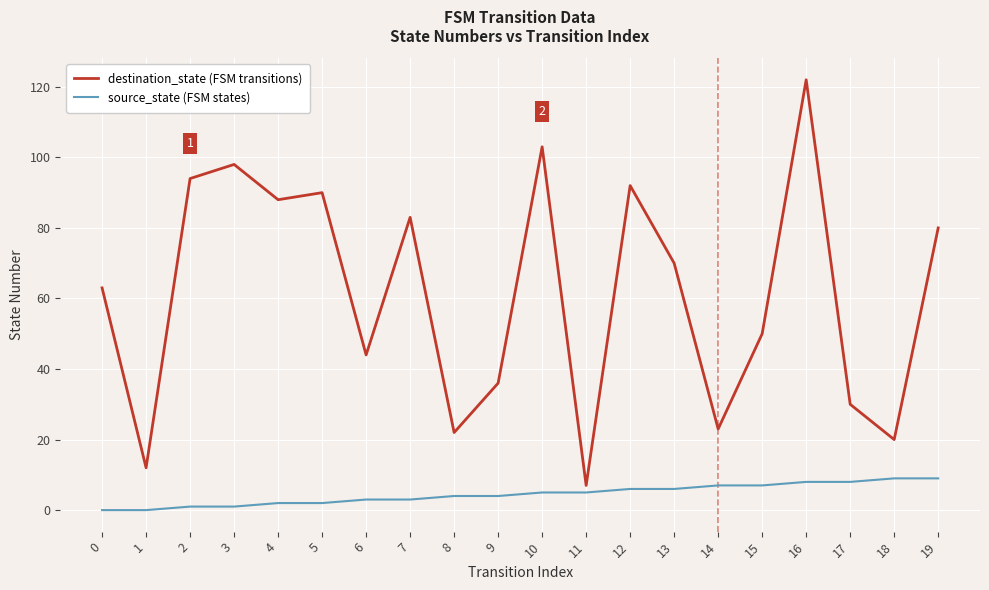

Reading right to left, transcribe all the data shown in this chart.

destination_state (FSM transitions): 19=80	18=20	17=30	16=122	15=50	14=23	13=70	12=92	11=7	10=103	9=36	8=22	7=83	6=44	5=90	4=88	3=98	2=94	1=12	0=63
source_state (FSM states): 19=9	18=9	17=8	16=8	15=7	14=7	13=6	12=6	11=5	10=5	9=4	8=4	7=3	6=3	5=2	4=2	3=1	2=1	1=0	0=0